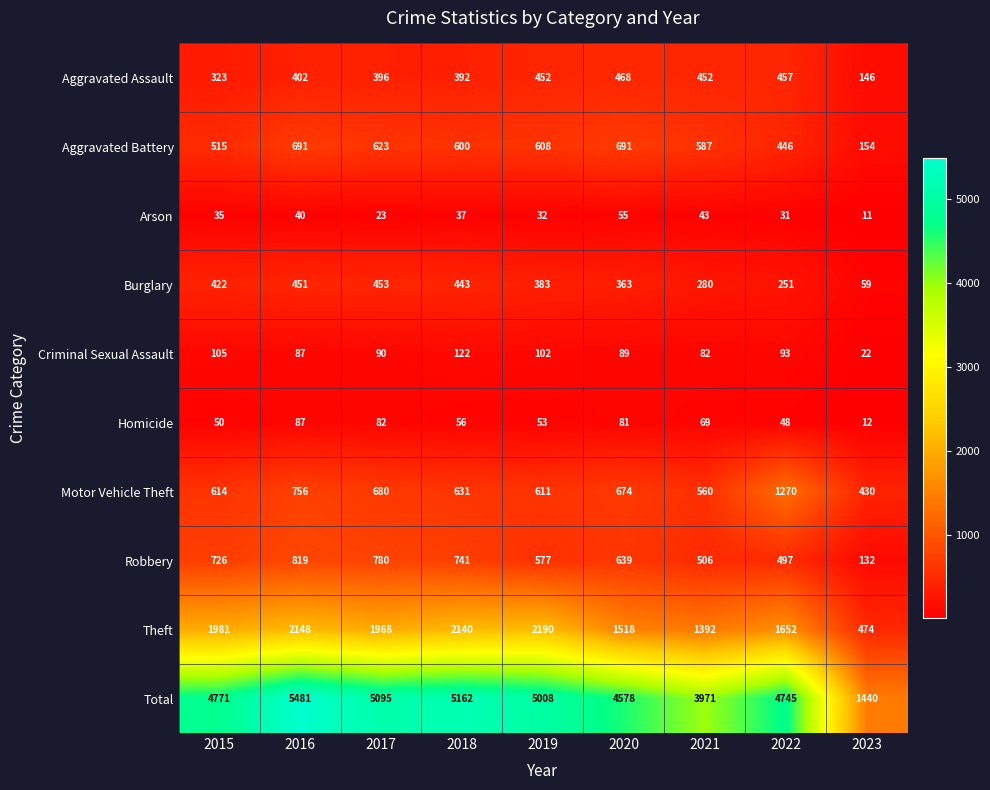

Which label corresponds to the largest value in the chart?

2016